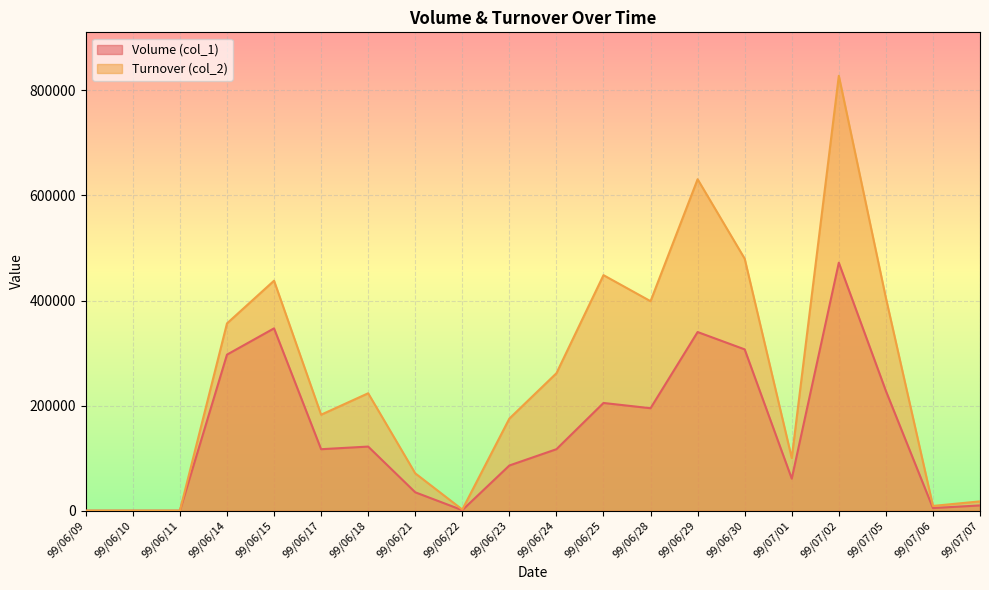

Which has a higher value, 99/06/15 or 99/07/01?

99/06/15